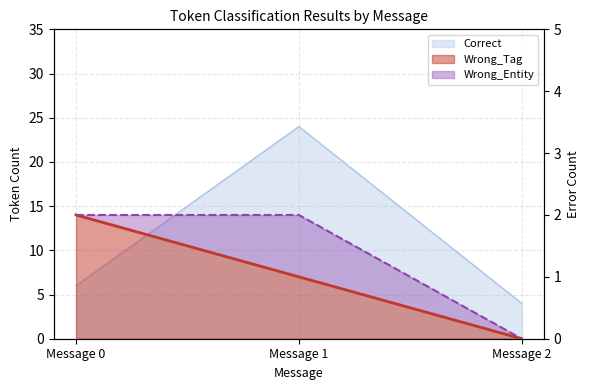

Read the Wrong_Tag value at Message 0.

2